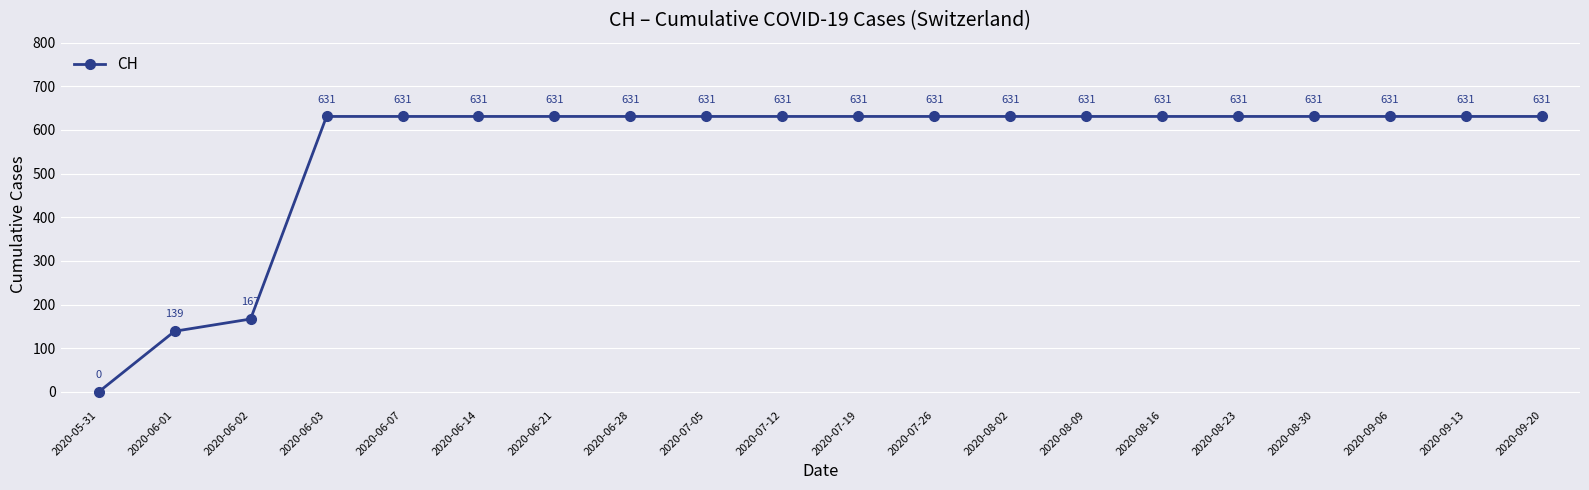

What is the value of the 7th point from the left?

631